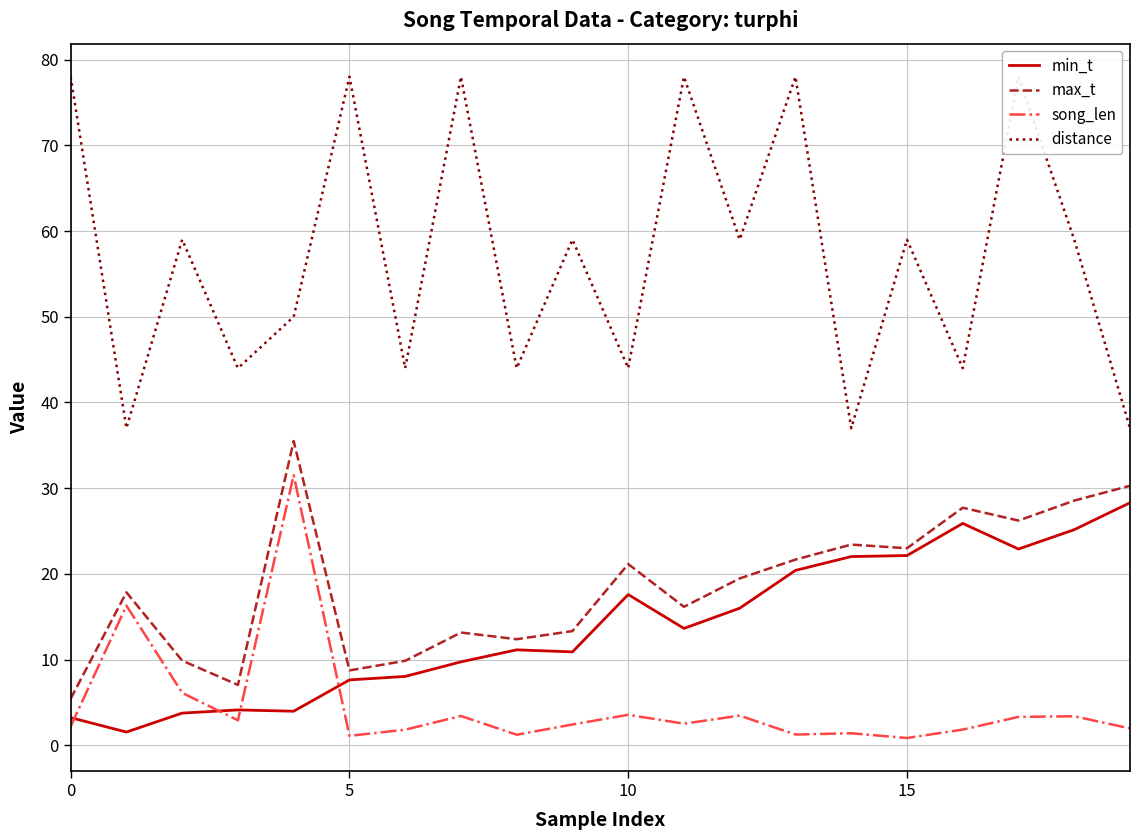

Which series ends up on top after the final intersection of min_t and song_len?

min_t